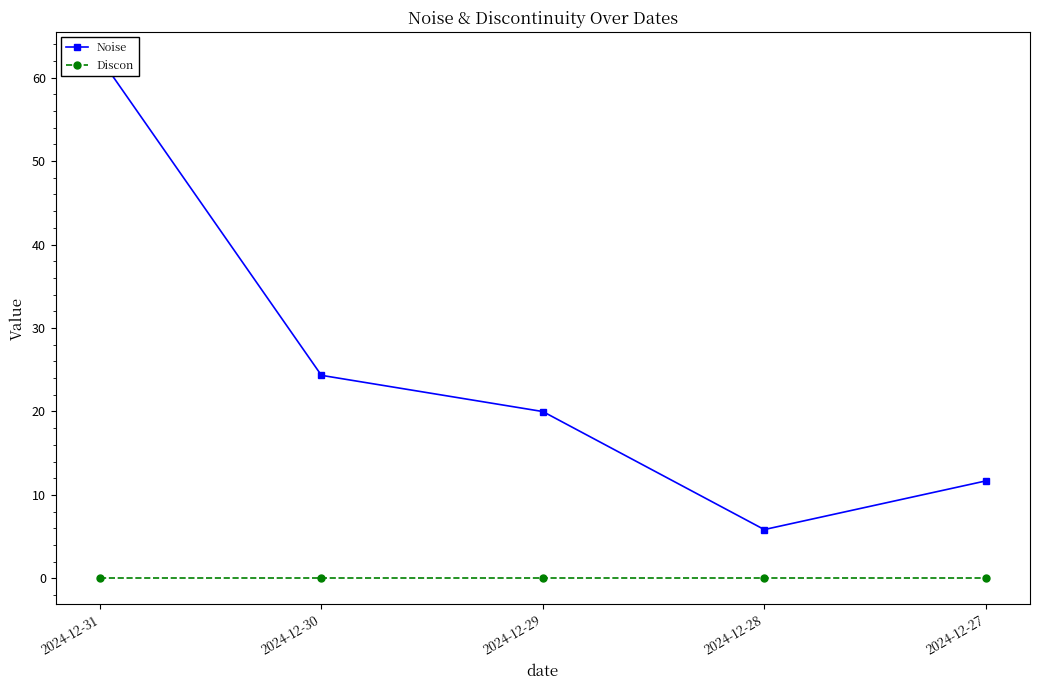

Is it true that Discon equals 0.0 at 2024-12-28?

True